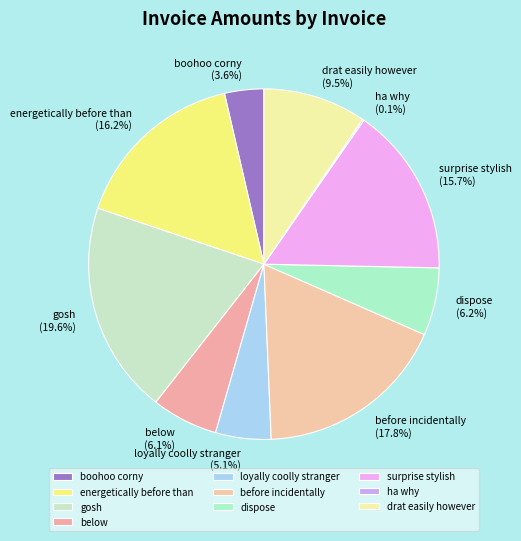

Which category has the biggest portion of the pie?

gosh